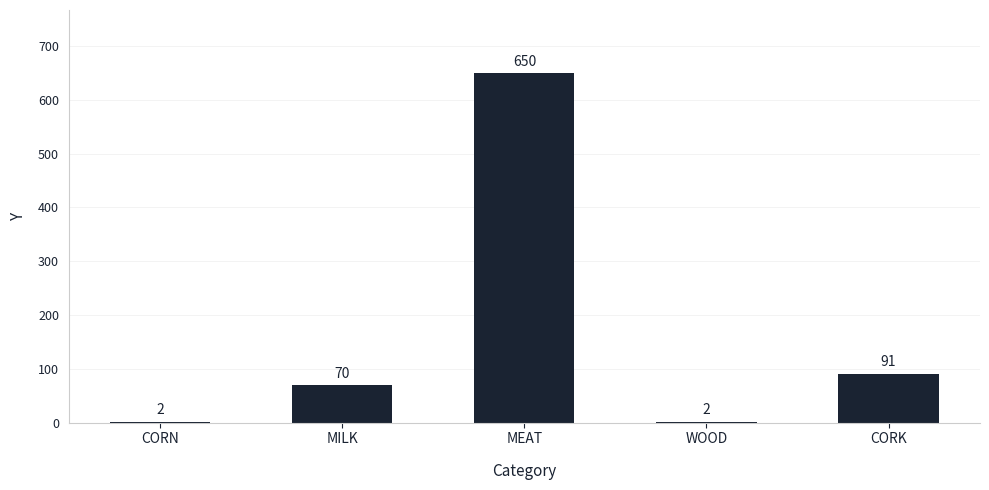

Are the bars grouped side by side (vs. stacked)?

No